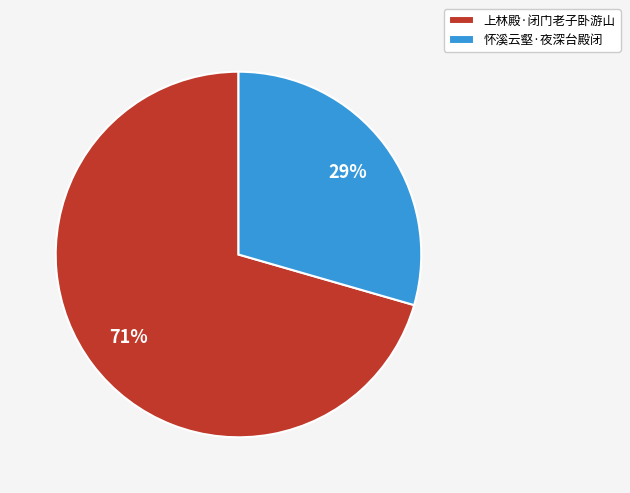

Which slice is the smallest?

怀溪云壑·夜深台殿闭